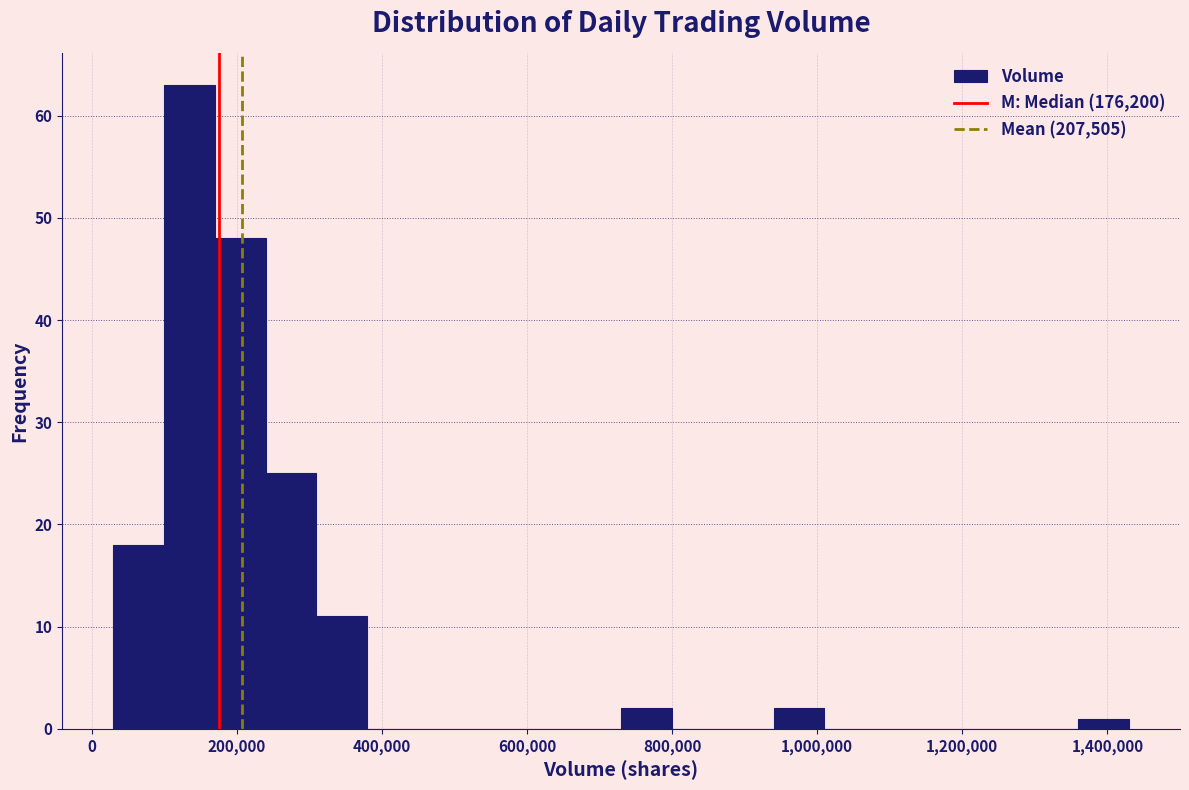

Read against the x-axis, roughly where is the centre of the tallest bar?

140000